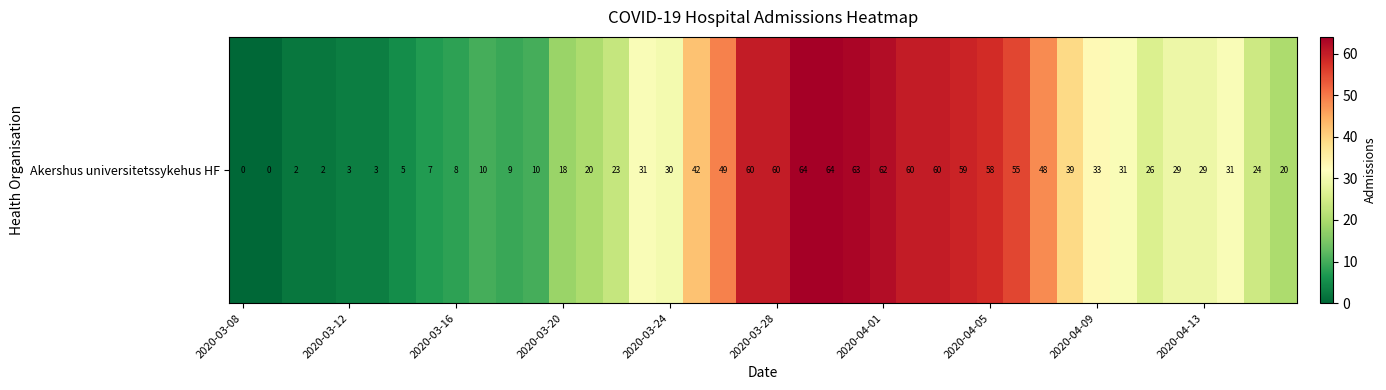

What is the sum of all values?

1247